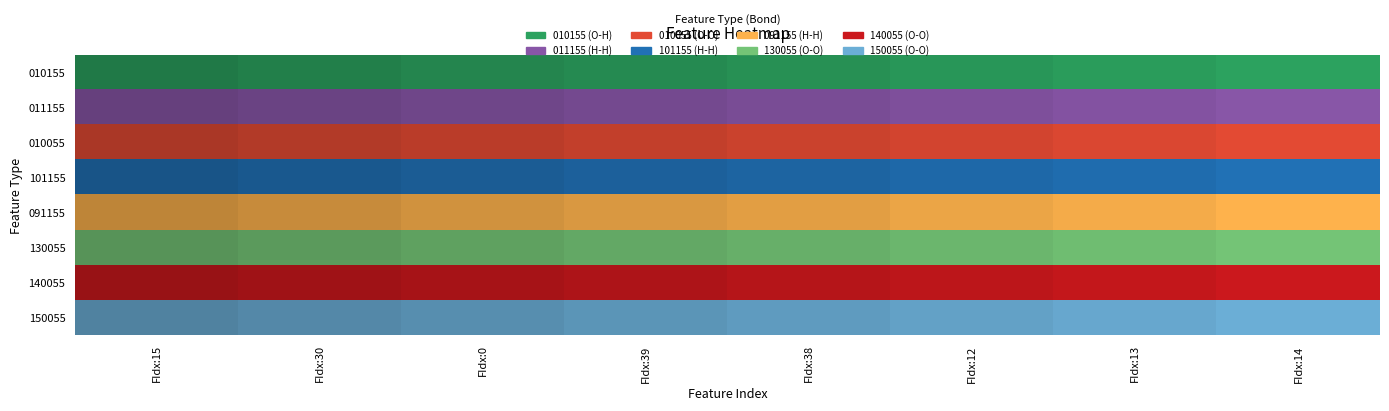

How many 010155 values are between 2 and 6?

5